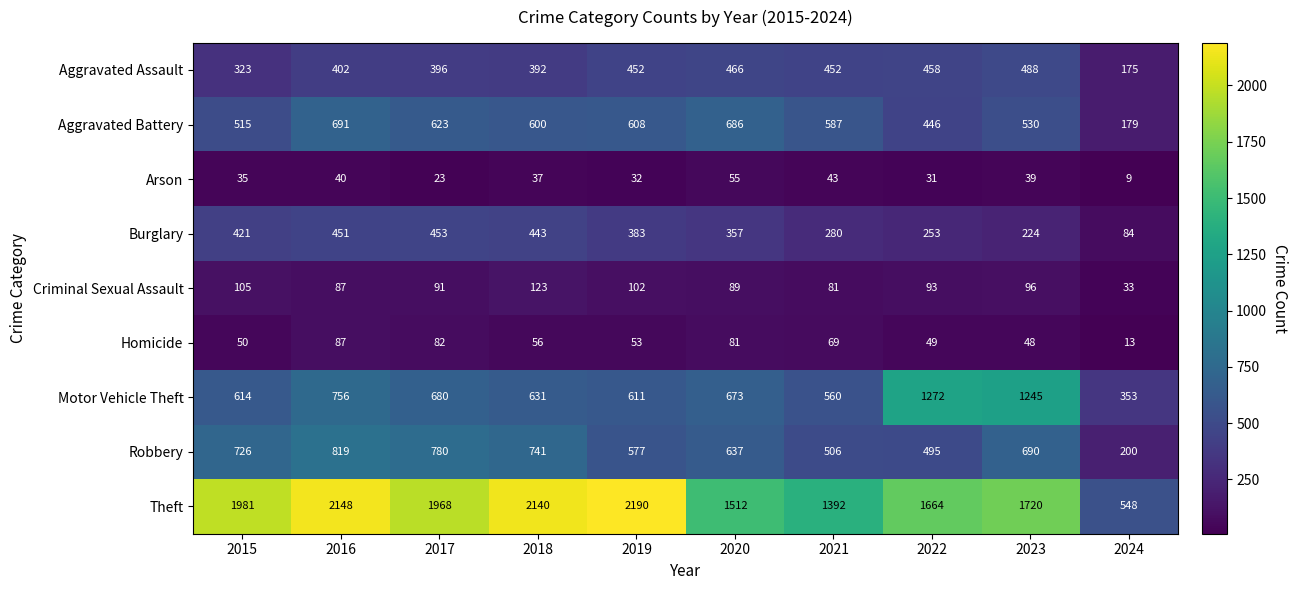

What is the sum of all Homicide values?

588